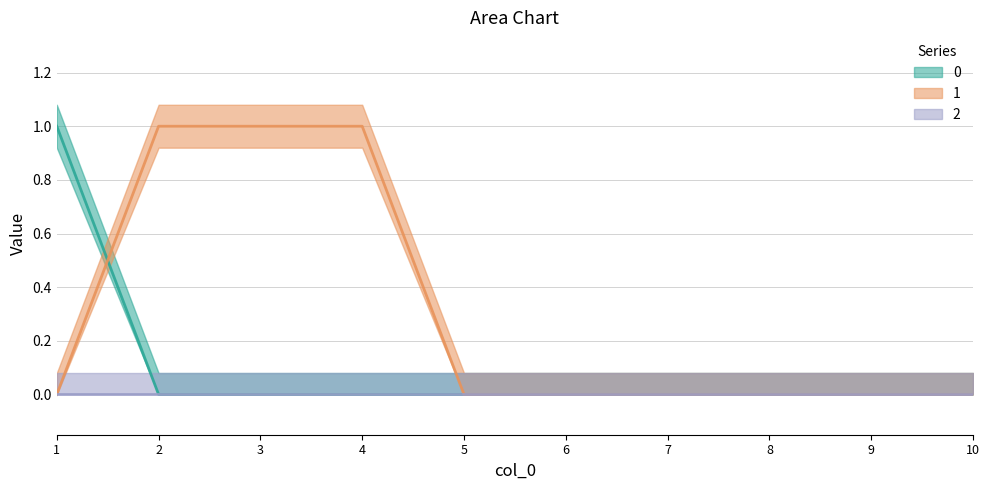

What is the total value across all series at 1?

1